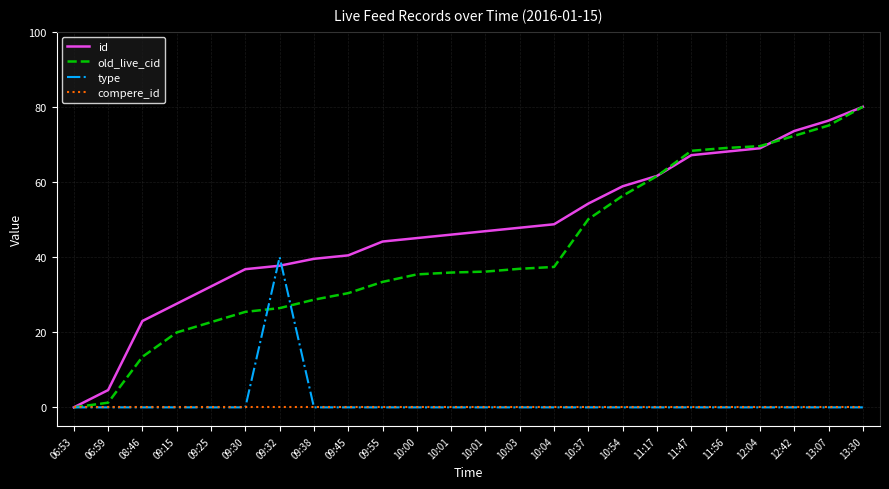

Does the chart display data point markers on the line(s)?

No